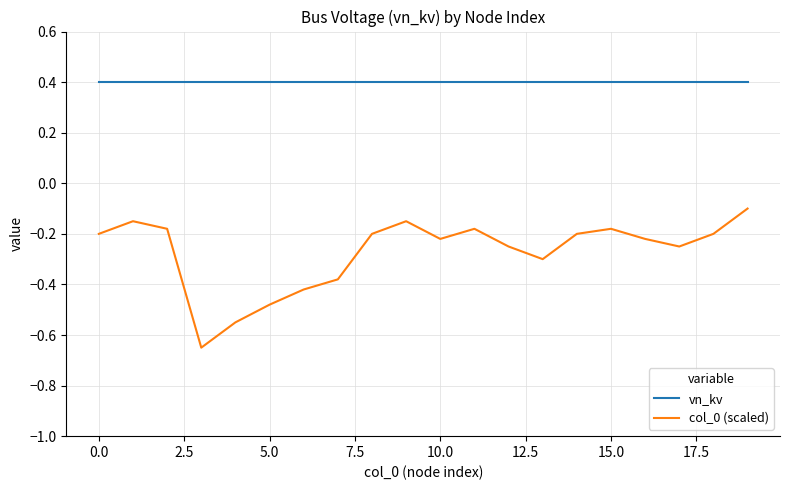

What is the maximum value for vn_kv?

0.4